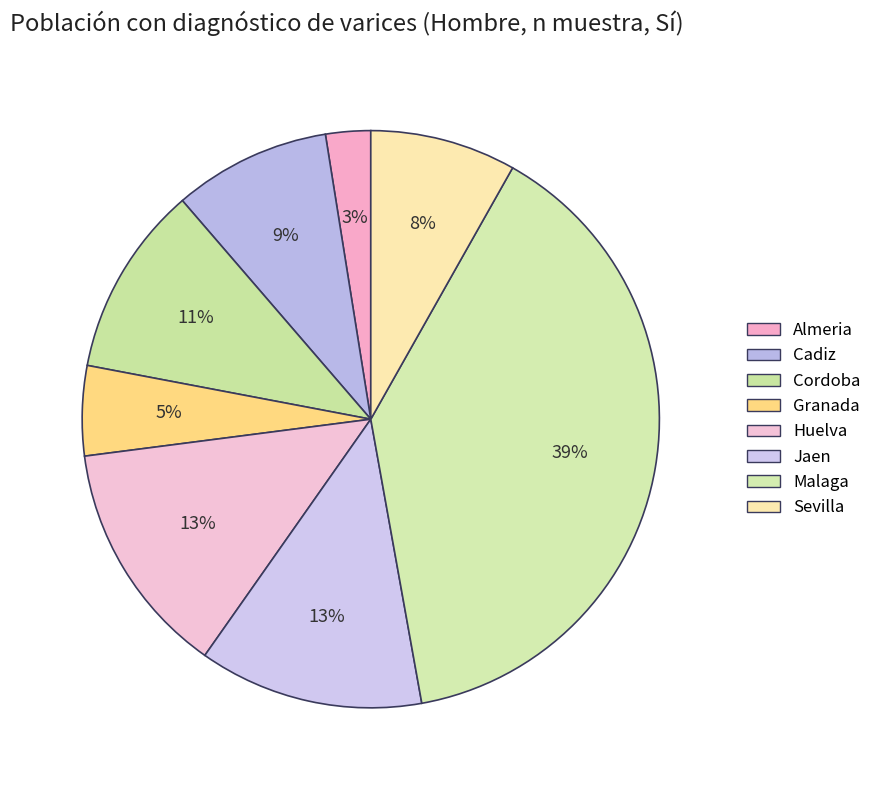

What is the smallest slice in the pie chart?

Almeria